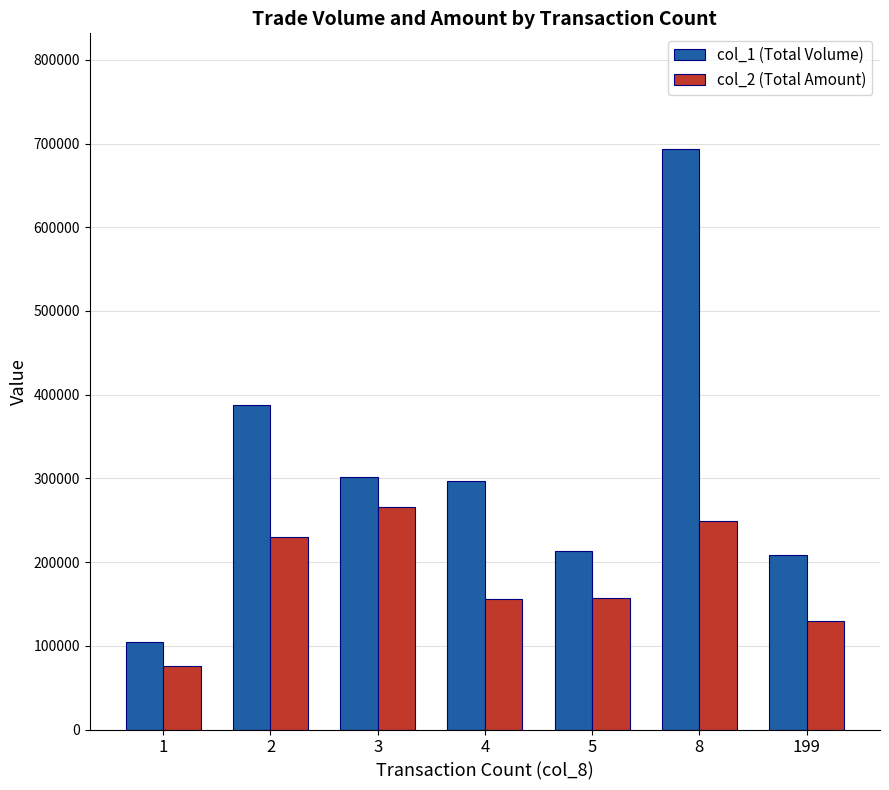

What is the highest value of the col_2 (Total Amount) series?

265780